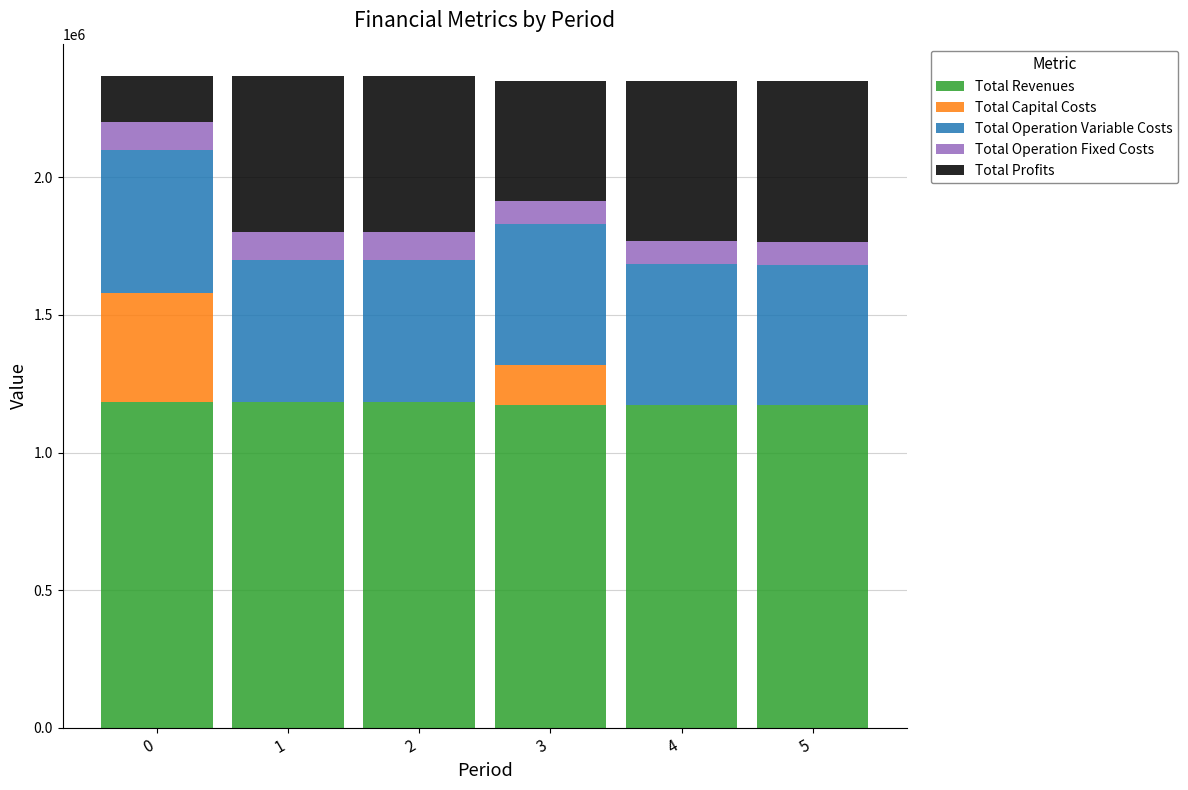

What is the total value across all series at 1?

2366990.9